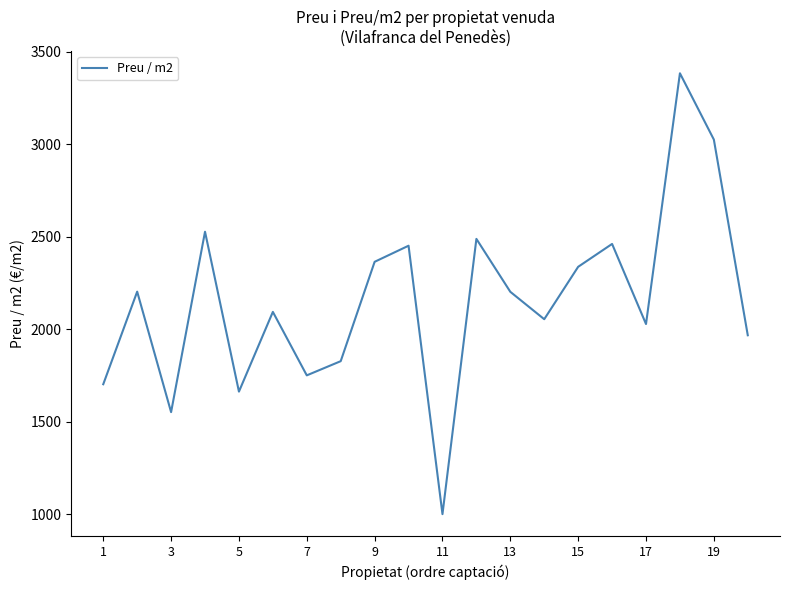

What is the smallest value displayed?

1000.0